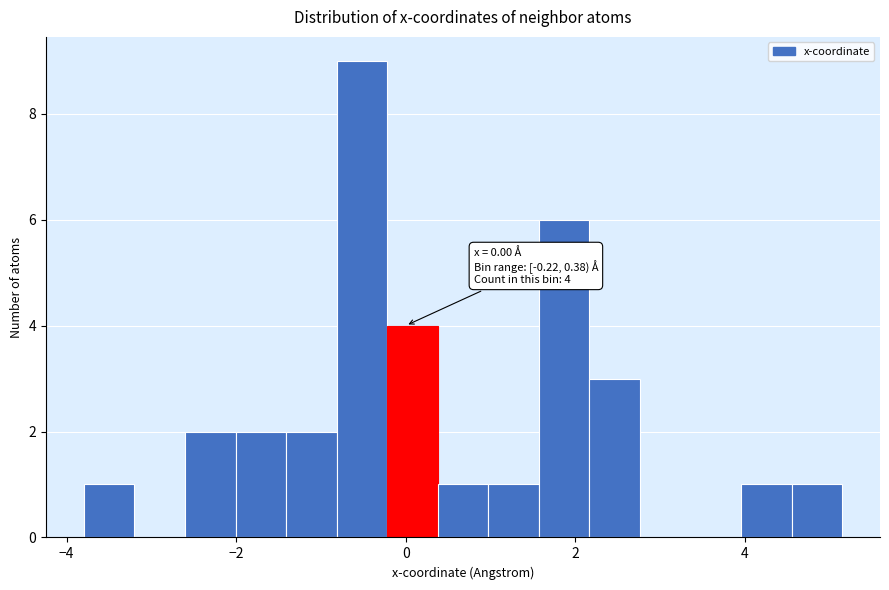

Read against the x-axis, roughly where is the centre of the tallest bar?

-0.6